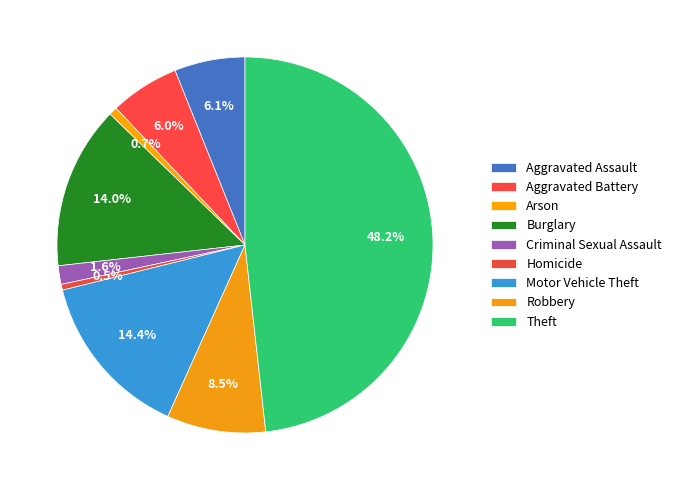

The Criminal Sexual Assault slice represents 2% of the pie. True or false?

True